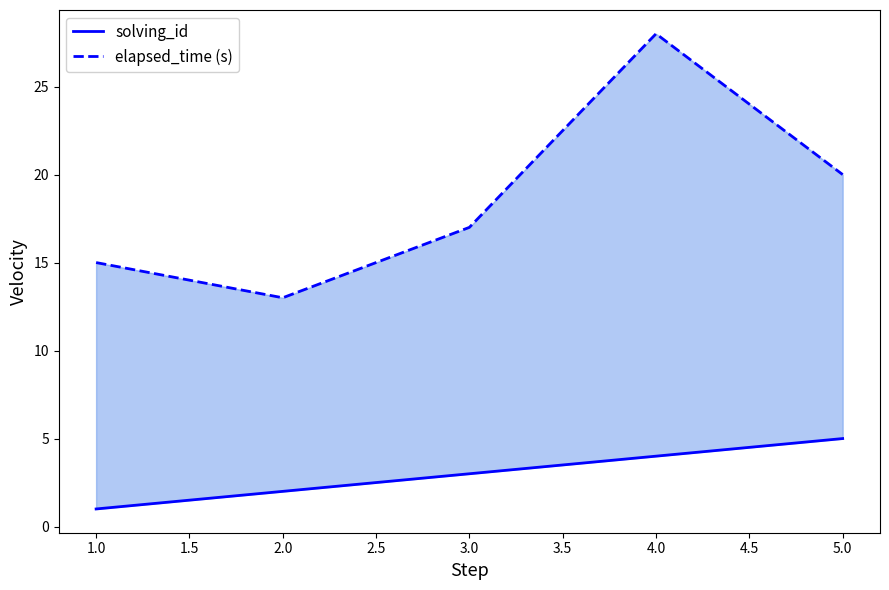

At 5.0, list the series in order from smallest to largest.

solving_id, elapsed_time (s)